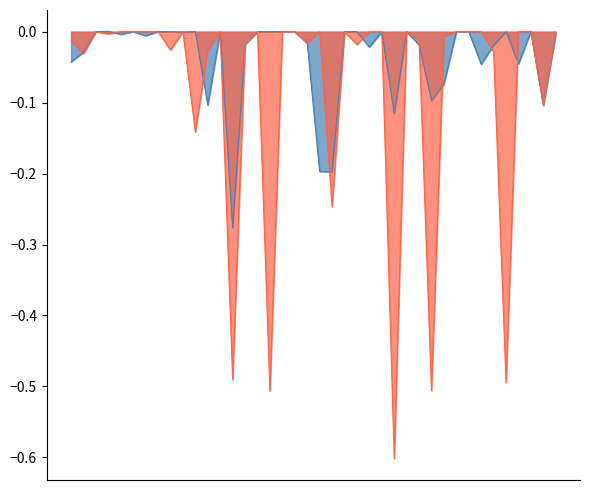

Reading right to left, extract all data points from this chart.

LeveProfitNQ: -0.0	-0.1	0.0	-0.0	0.0	-0.0	-0.0	0.0	0.0	-0.1	-0.1	-0.0	0.0	-0.1	0.0	-0.0	0.0	0.0	-0.2	-0.2	-0.0	0.0	0.0	0.0	0.0	-0.0	-0.3	0.0	-0.1	0.0	-0.0	0.0	0.0	-0.0	0.0	-0.0	0.0	0.0	-0.0	-0.0
LeveProfitHQ: 0.0	-0.1	0.0	0.0	-0.5	-0.0	0.0	0.0	0.0	-0.0	-0.5	-0.0	0.0	-0.6	0.0	0.0	-0.0	0.0	-0.2	0.0	-0.0	0.0	0.0	-0.5	0.0	-0.0	-0.5	0.0	-0.0	-0.1	0.0	-0.0	0.0	0.0	0.0	0.0	-0.0	0.0	-0.0	-0.0